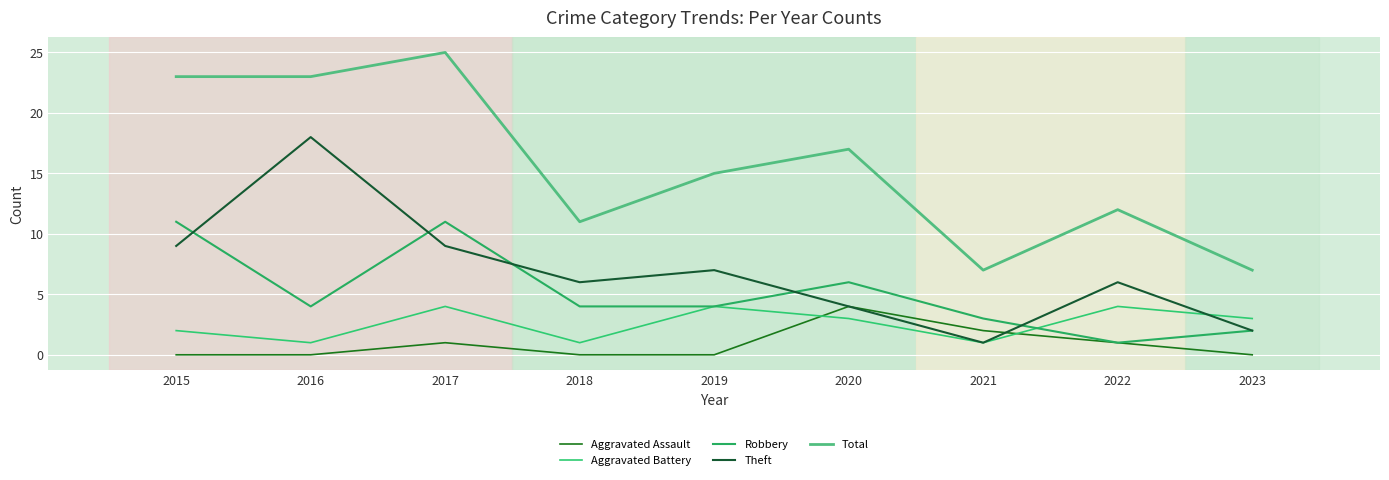

Where is the first local minimum for Aggravated Battery?

2016